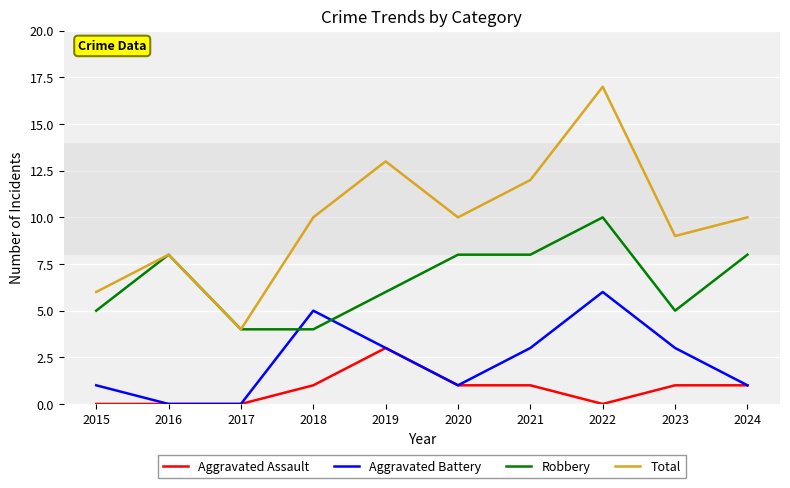

Is it true that Total equals 15 at 2023?

False